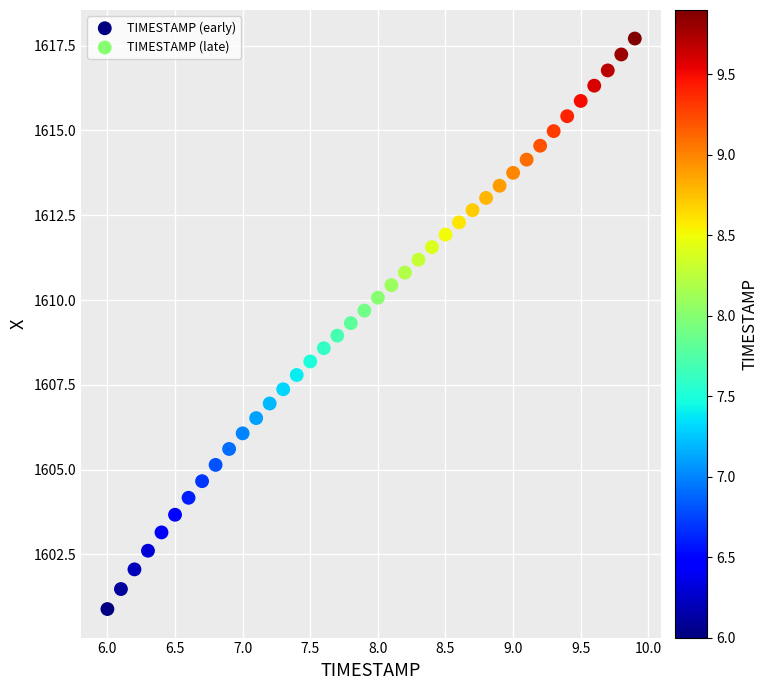

Which series reaches the maximum Y coordinate?

TIMESTAMP (late)